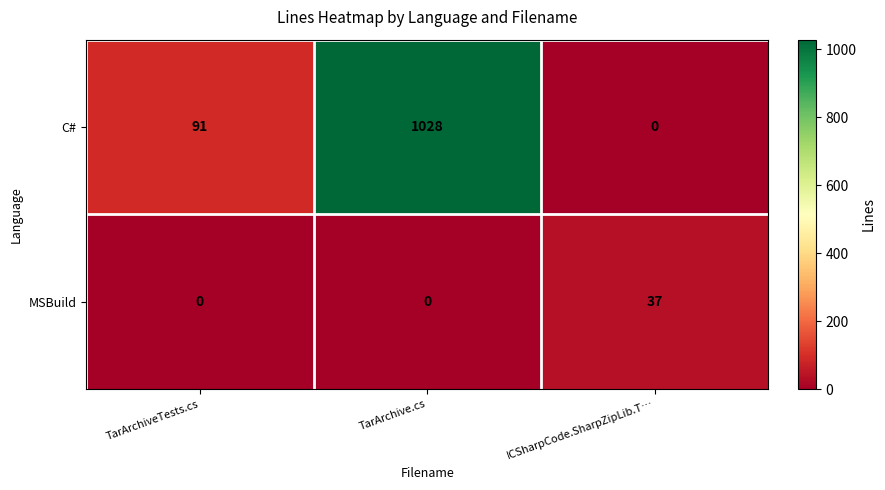

Which series has the largest total across all categories?

C#